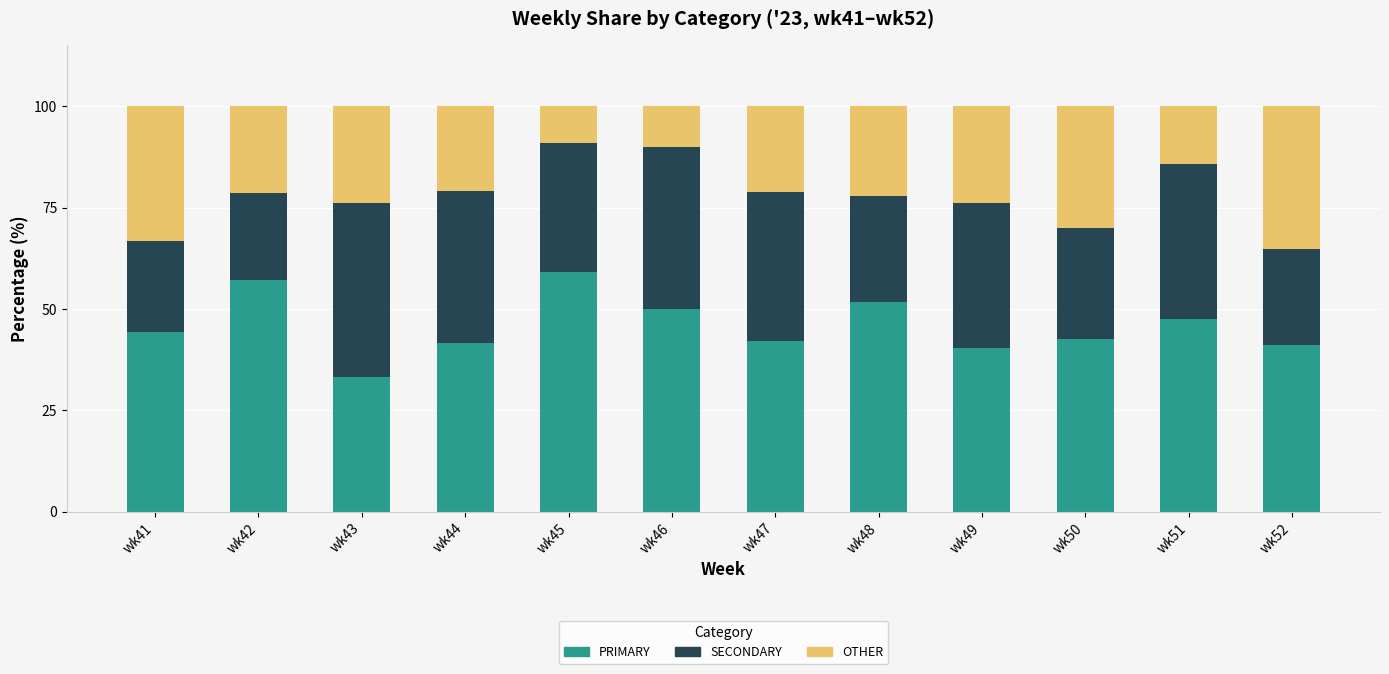

True or false: PRIMARY has a value of 54.9 at wk43.

False